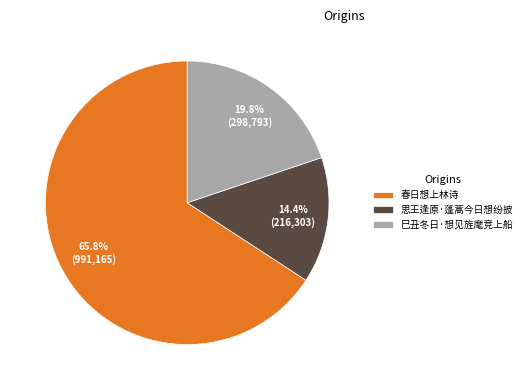

Count the number of slices in the pie.

3